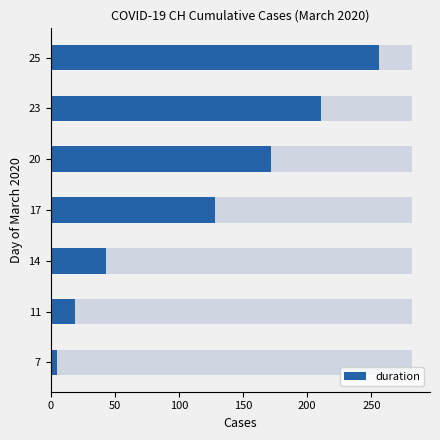

What is the greatest value displayed?

256